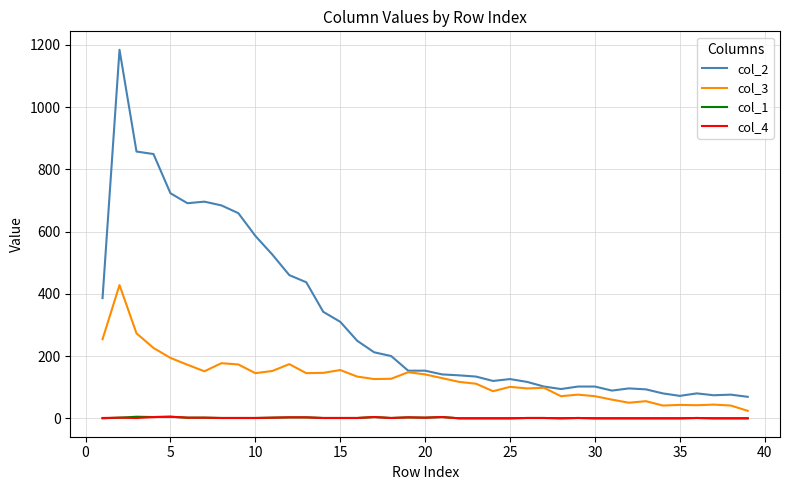

Which series has the largest range (max minus min)?

col_2